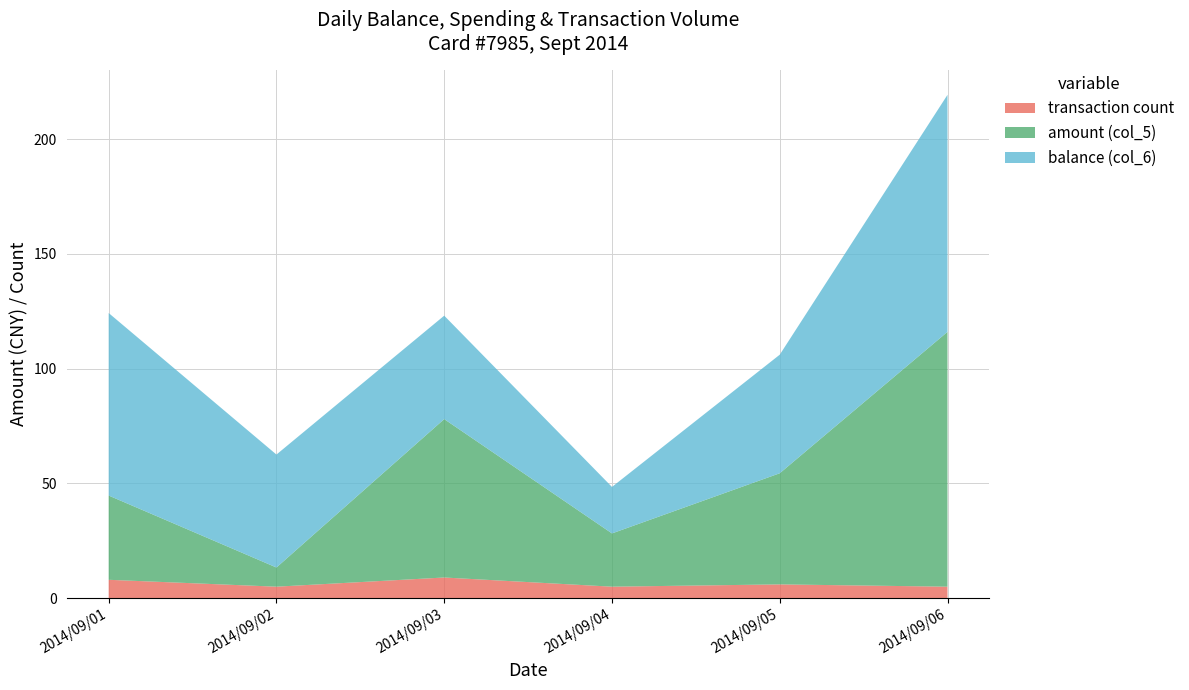

At which category is the sum across all series the highest?

2014/09/06